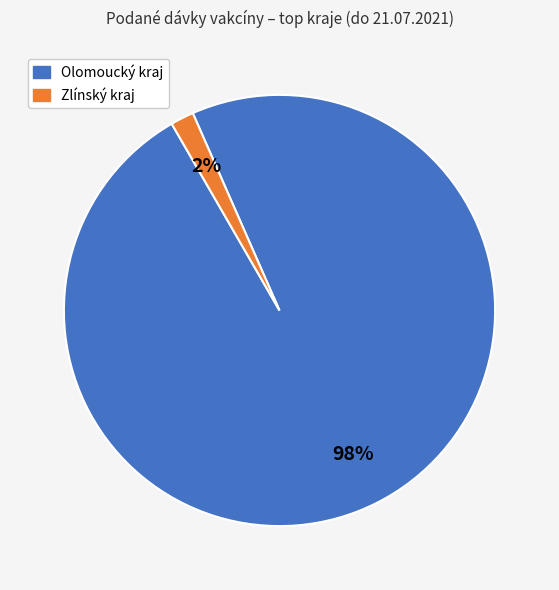

To the nearest percent, what is the average slice percentage?

50%